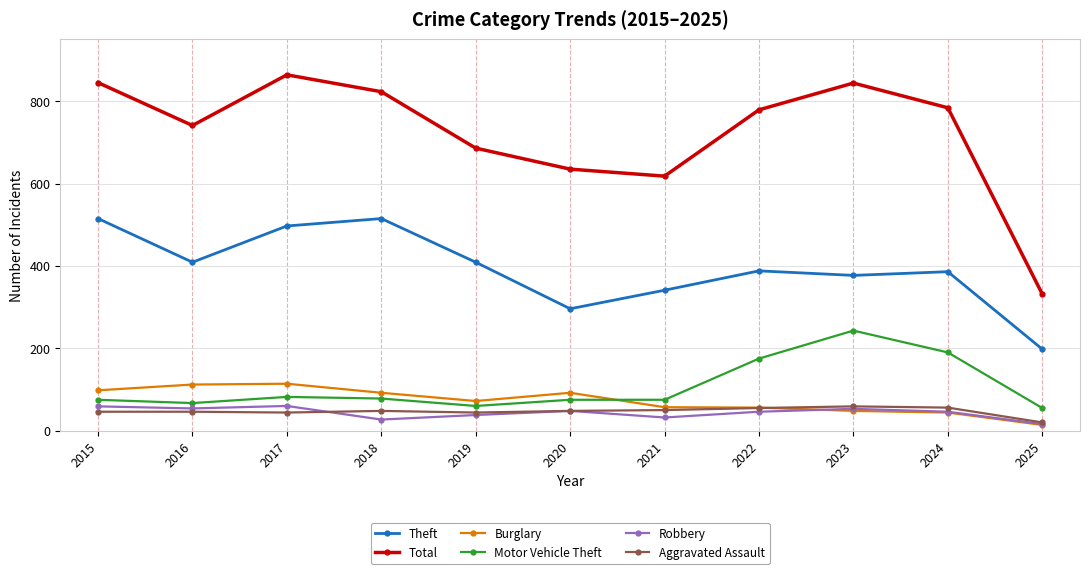

What is the difference between the maximum and second lowest values in the Aggravated Assault series?

15